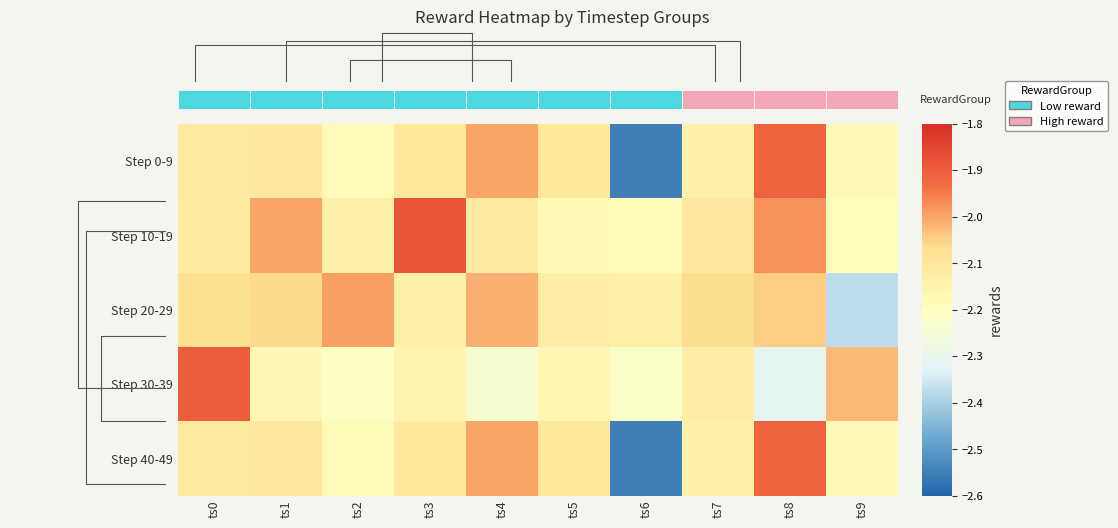

What is the smallest value displayed?

-2.5